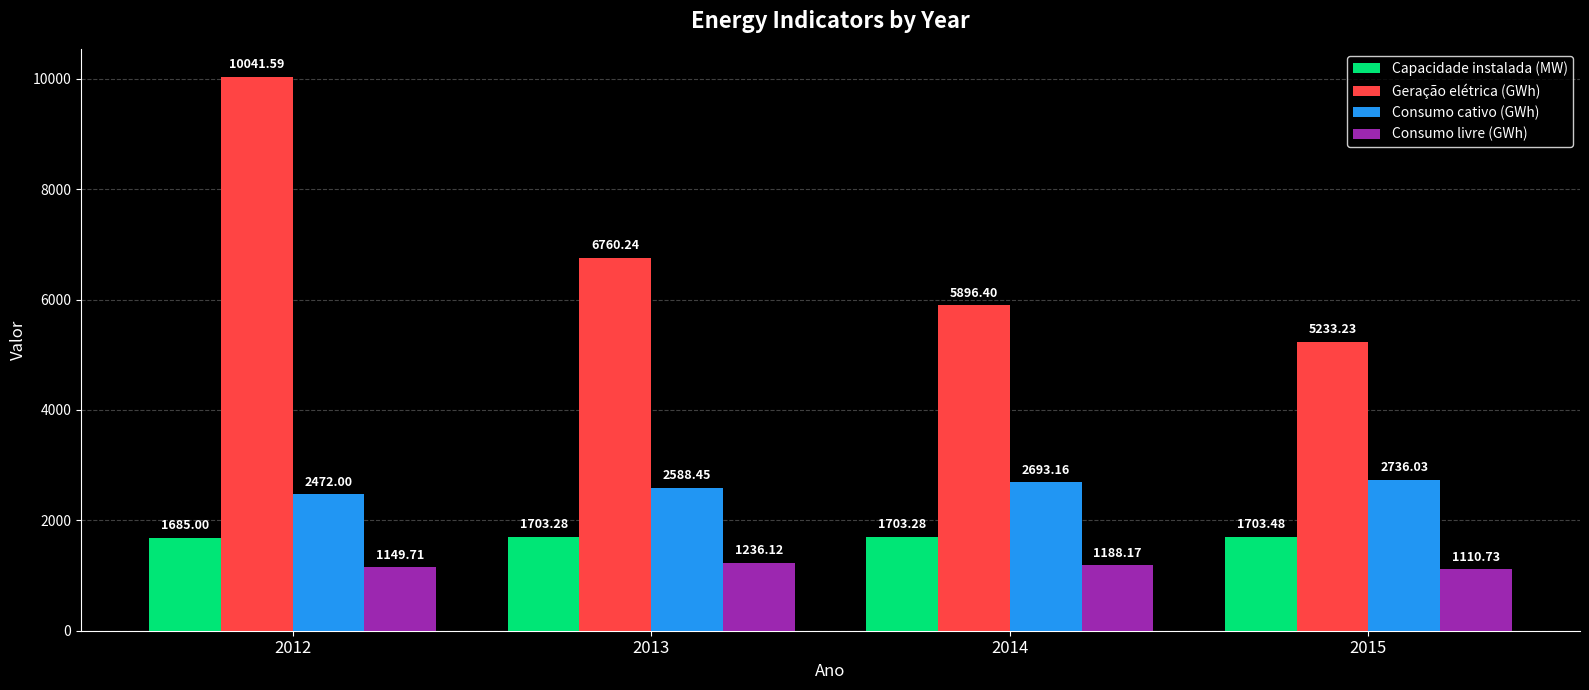

The value of Geração elétrica (GWh) at 2012 is 17361.1. True or false?

False